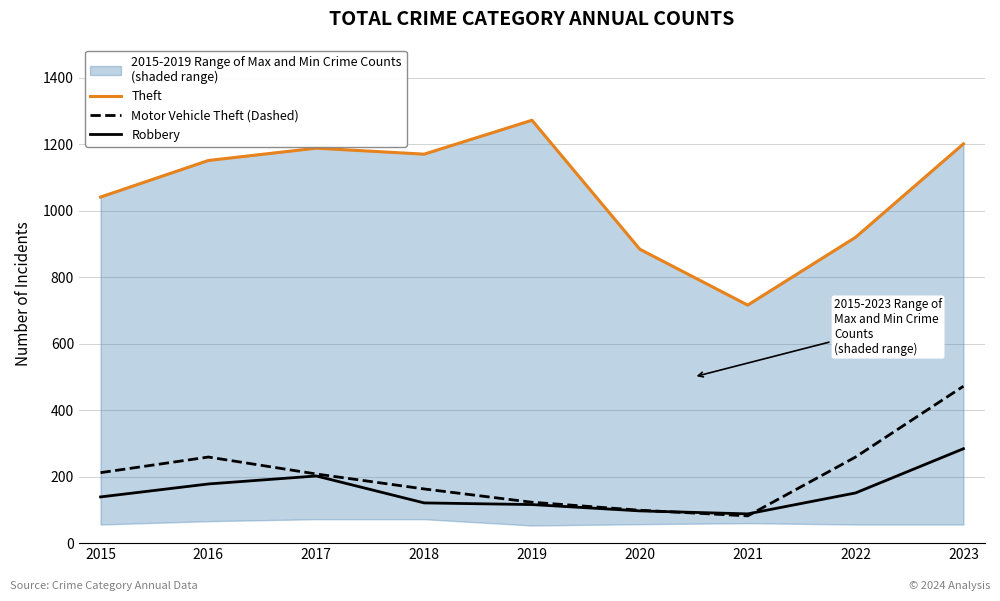

What is the approximate value of Robbery at 2020?

97